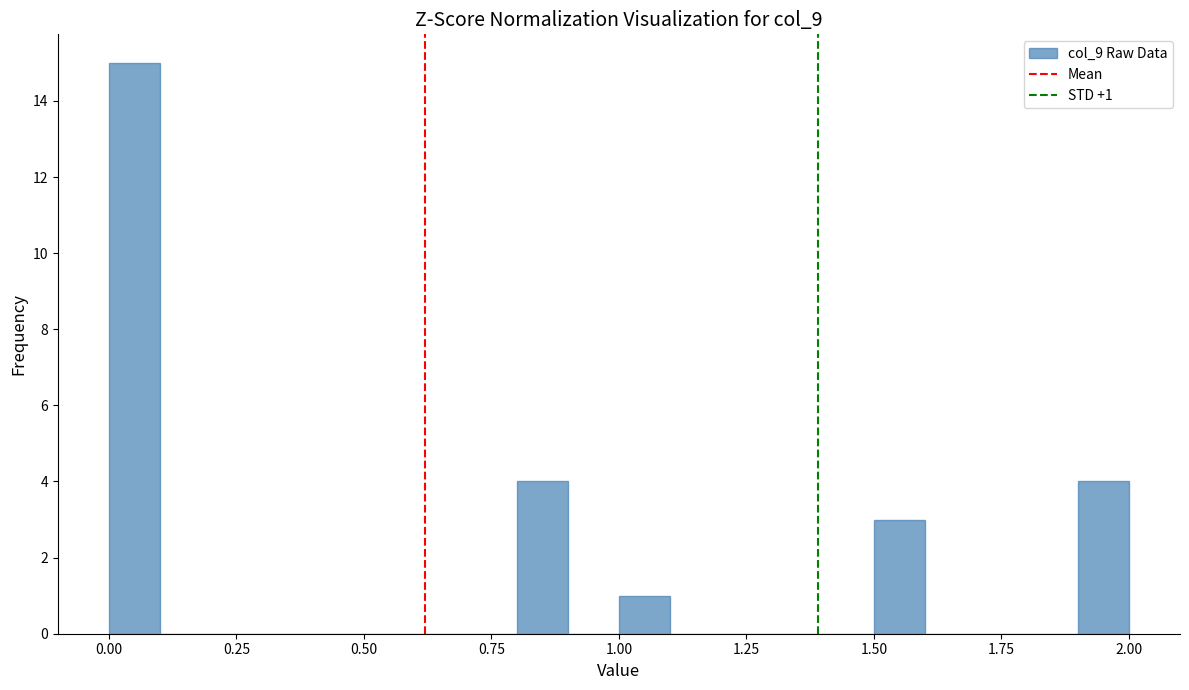

Read against the x-axis, roughly where is the centre of the tallest bar?

0.05